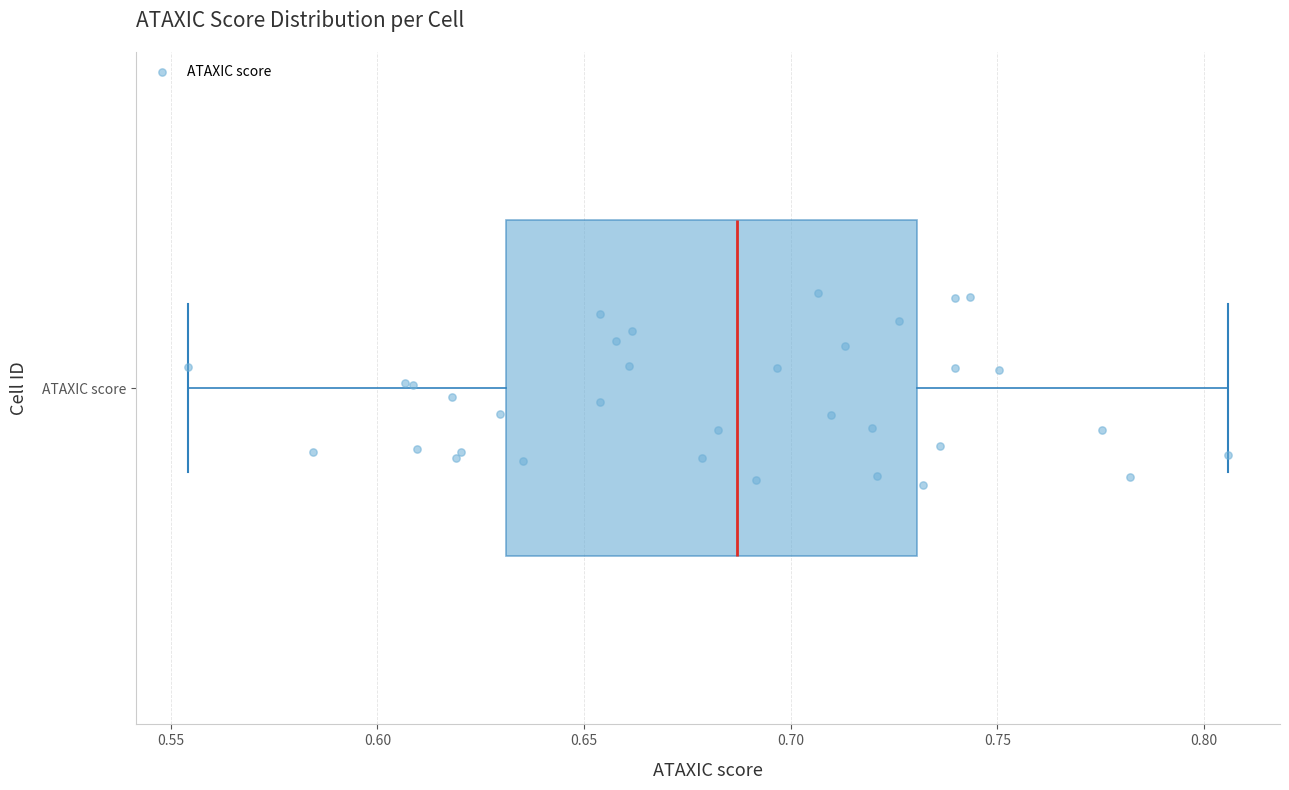

Transcribe this box plot: give where the median line is, the range the box spans, and where the two whiskers end, as read against the x-axis. The values are not printed on the chart, so give them approximately, as read against the axis.

median 0.685, box 0.630 to 0.730, whiskers 0.555 to 0.805